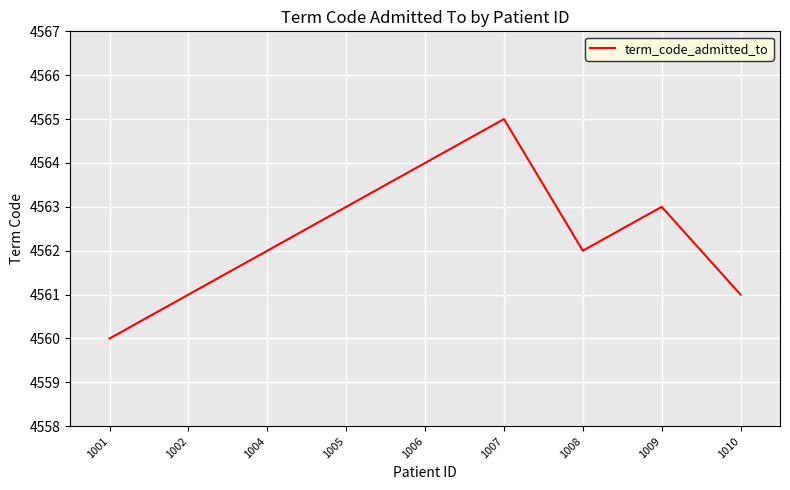

Which label corresponds to the smallest value in the chart?

1001